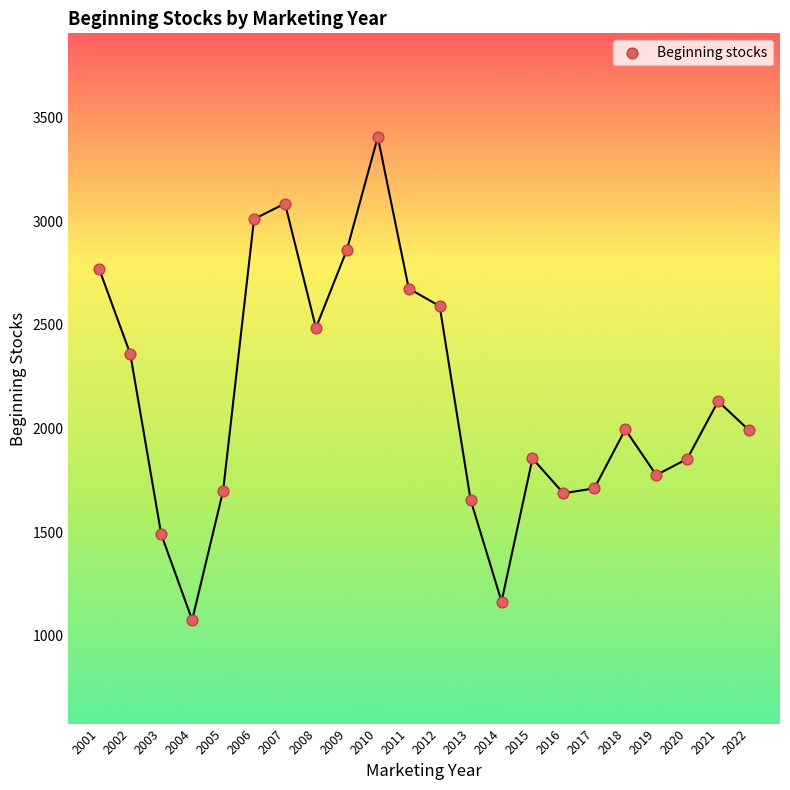

What is the range of Y values (max minus min)?

2330